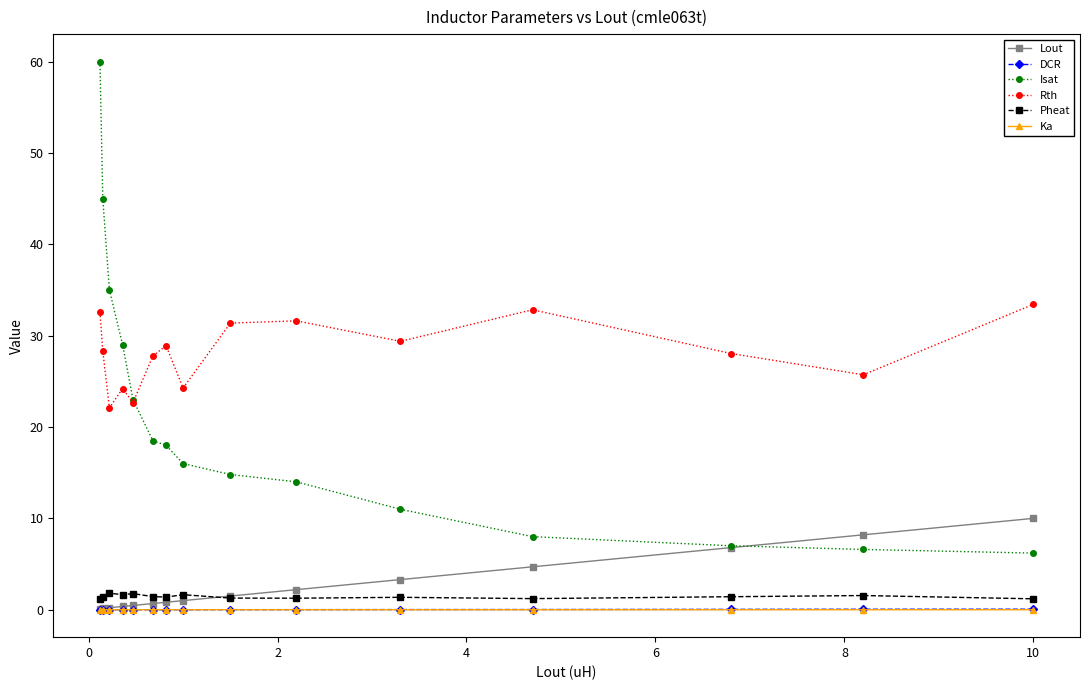

What are all the series names shown in the legend?

Lout, DCR, Isat, Rth, Pheat, Ka